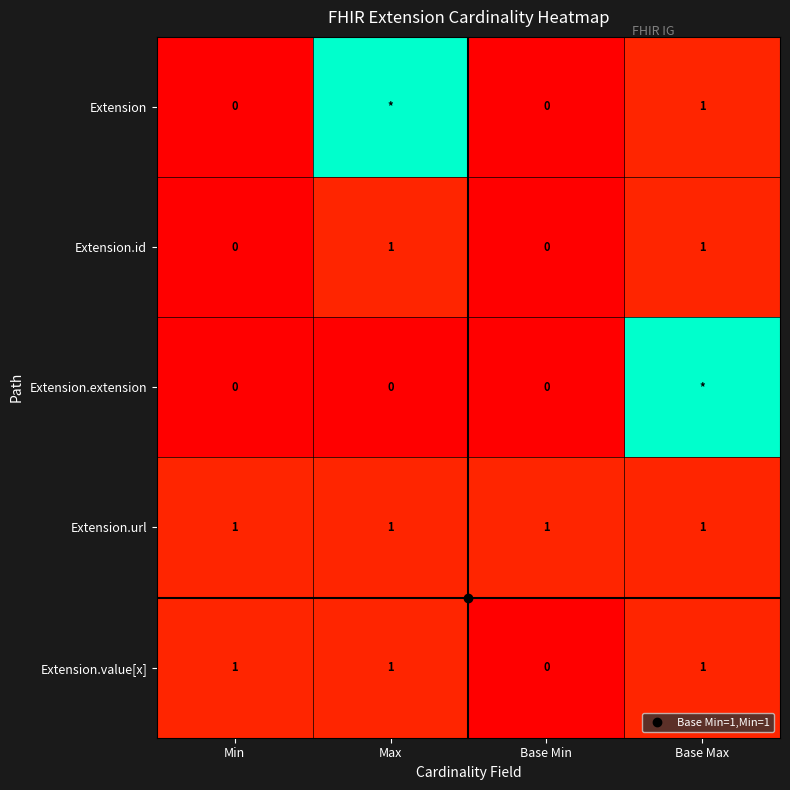

Is it true that Extension.value[x] equals 0 at Max?

False